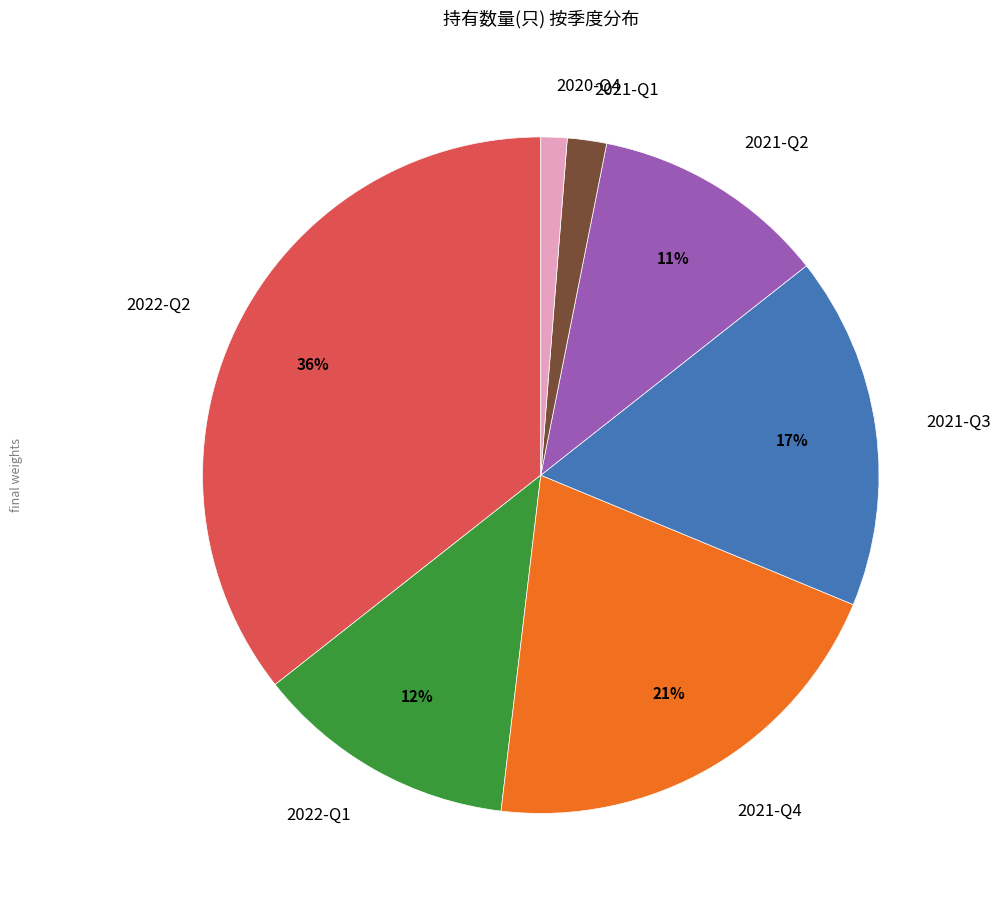

Is it true that 2022-Q1 is 26% of the pie?

False